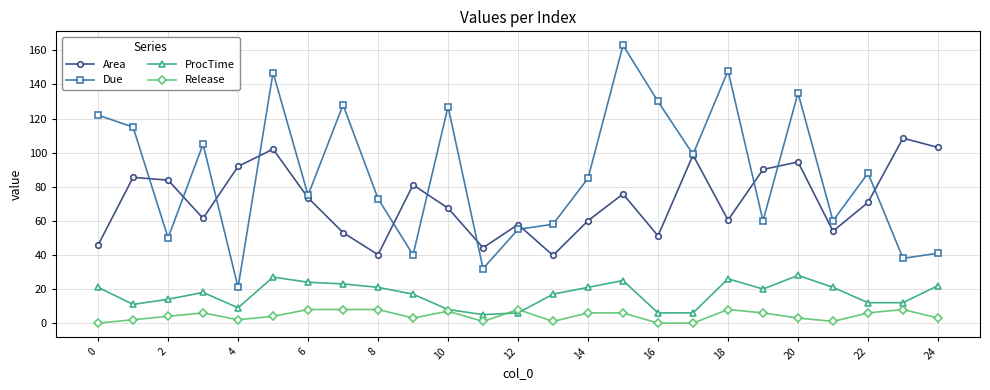

How many interior local peaks does the Due series have?

8